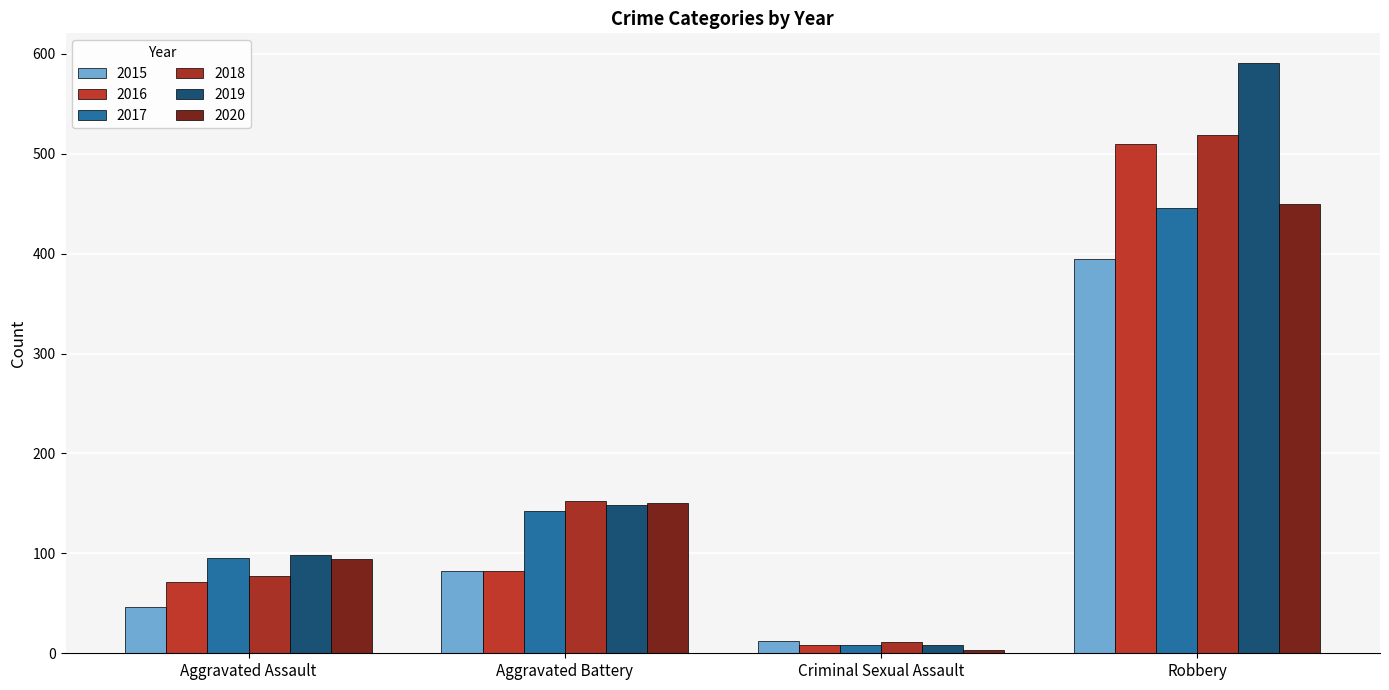

The value of 2015 at Aggravated Assault is 46. True or false?

True